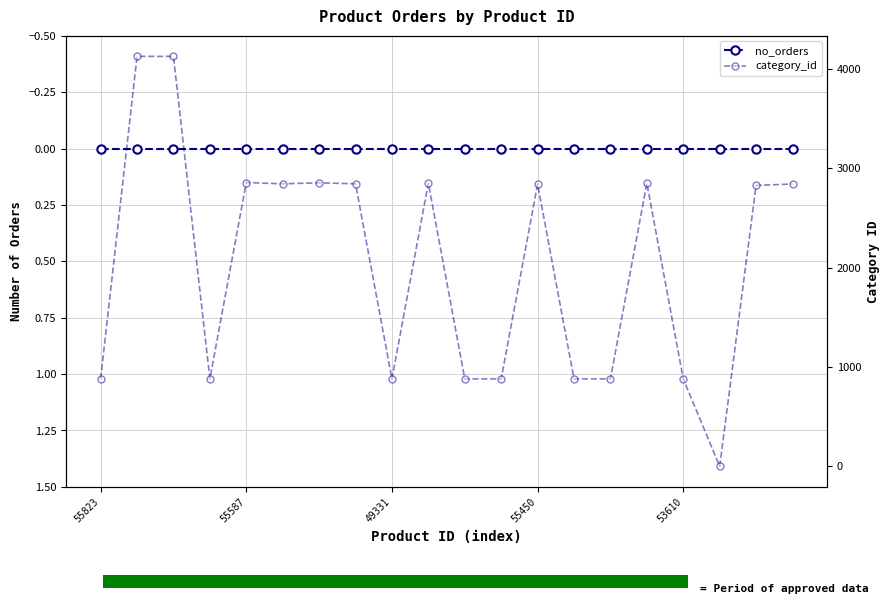

Reading left to right, extract all data points from this chart.

no_orders: 0	0	0	0	0	0	0	0	0	0	0	0	0	0	0	0	0	0	0	0
category_id: 880	4124	4124	880	2855	2842	2852	2842	880	2849	880	880	2839	880	880	2848	880	0	2826	2840